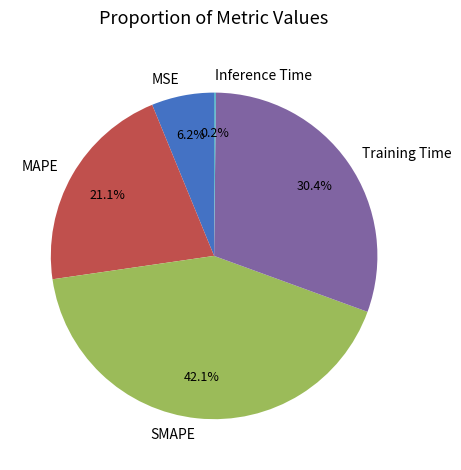

Which has a higher value, MAPE or SMAPE?

SMAPE